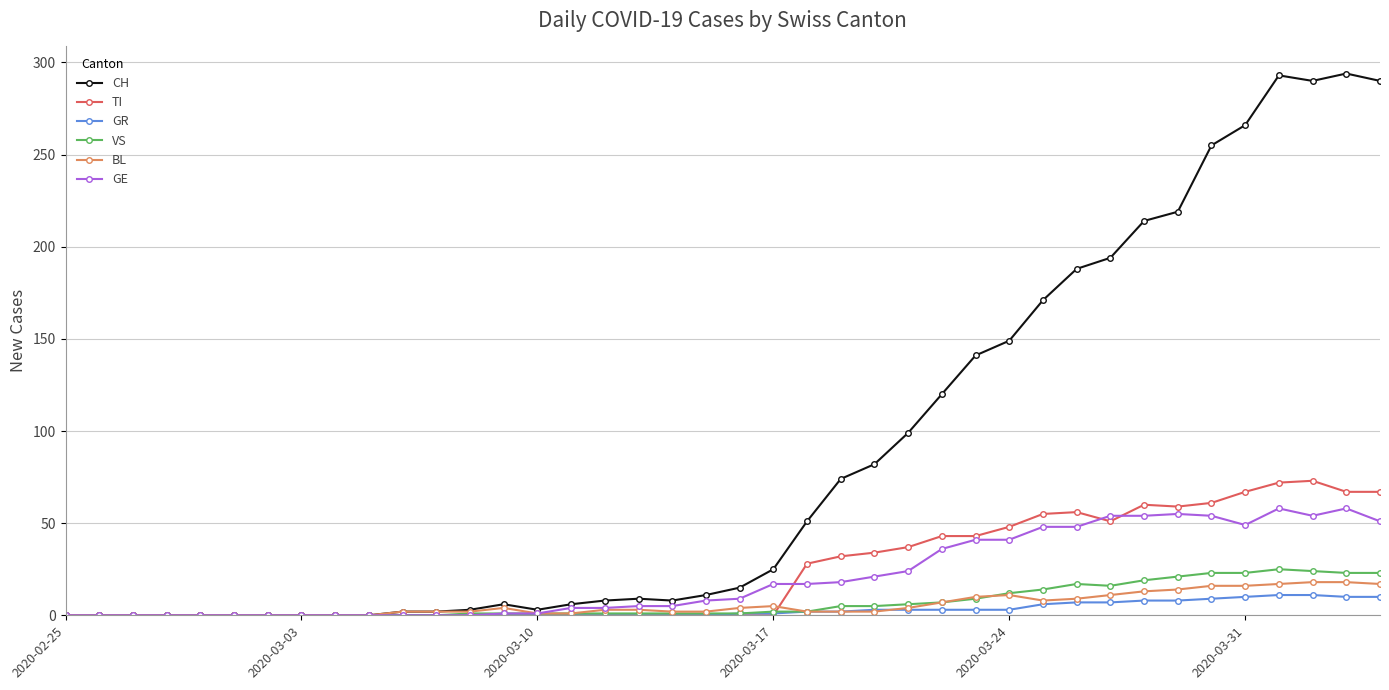

After their last crossing, which series has the higher values: BL or GR?

BL